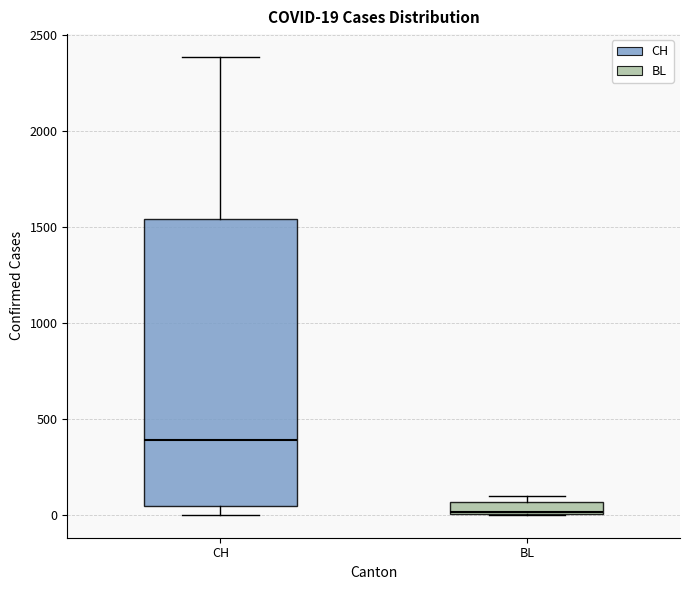

Which box has the highest median line?

CH